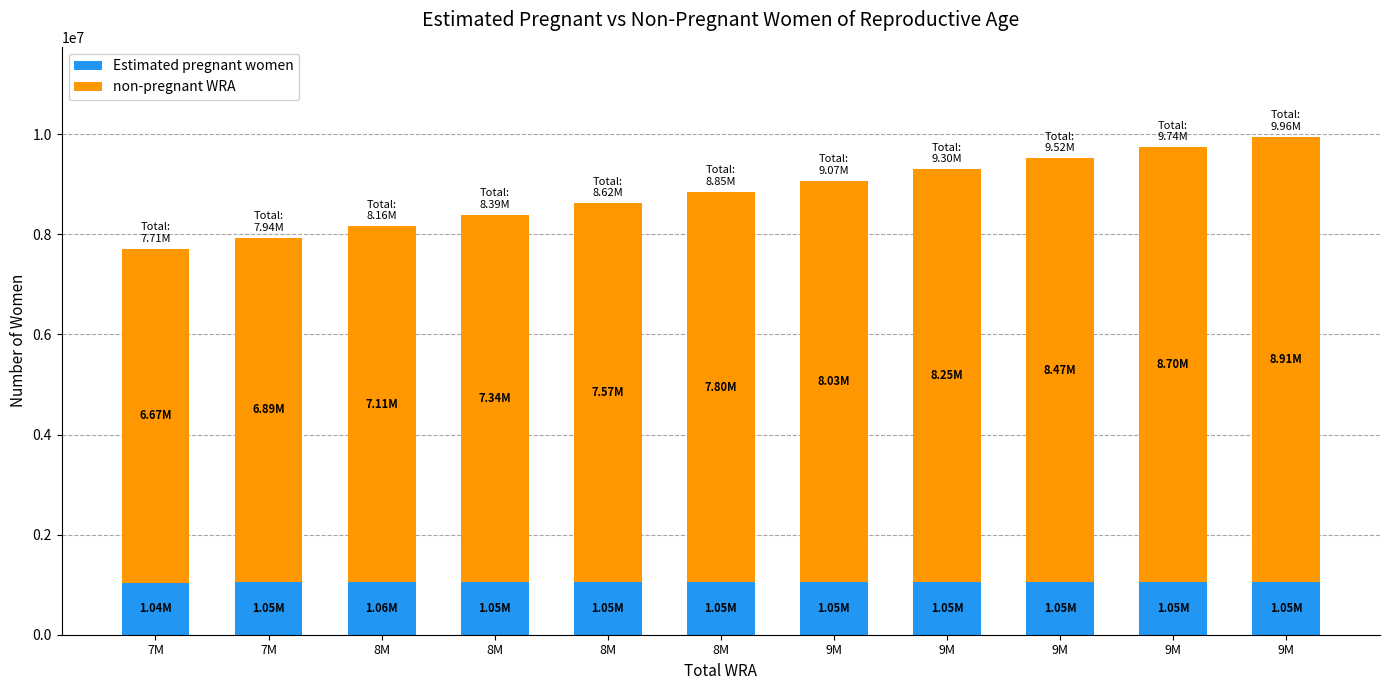

What is the total value across all series at 9M?

9075000.0